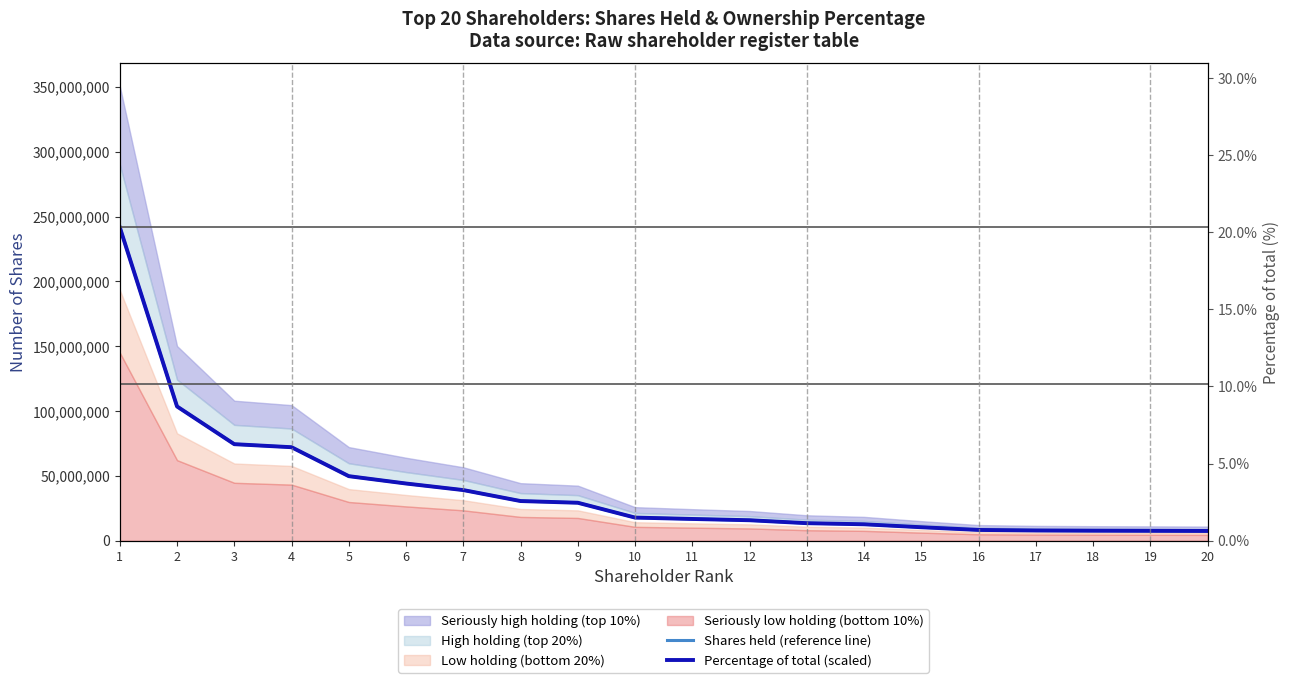

At which label does Shares held (reference line) reach its minimum?

20